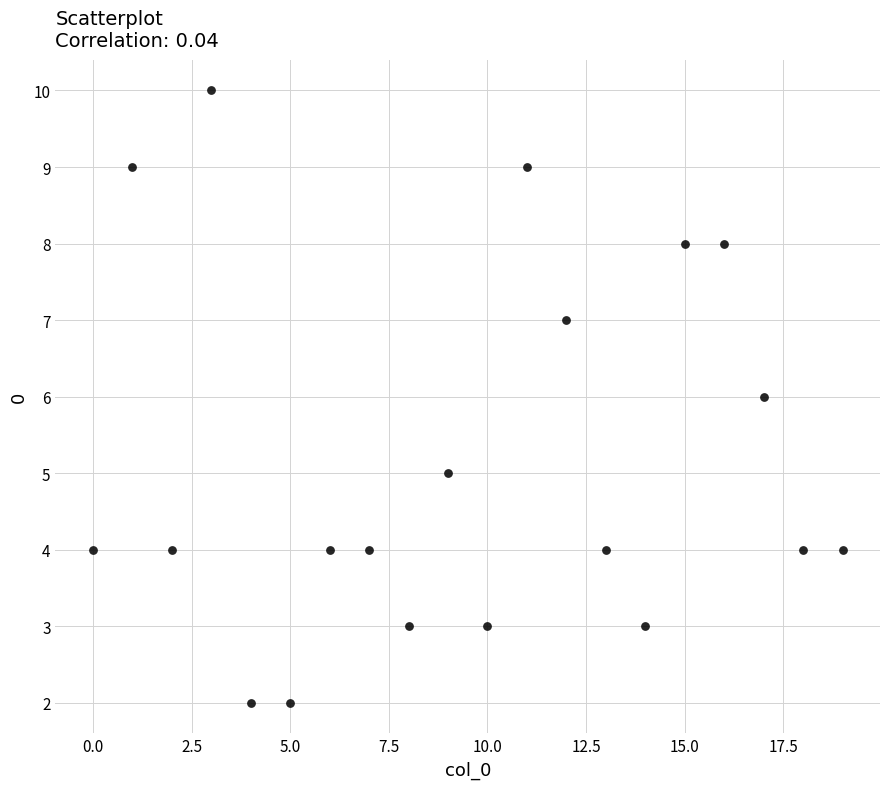

What is the range of Y values (max minus min)?

8